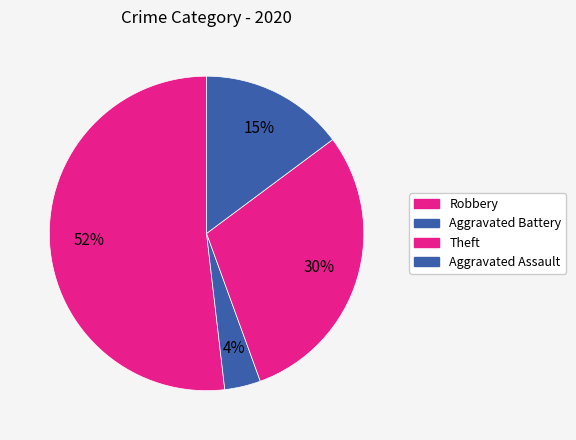

How many segments does this pie chart have?

4